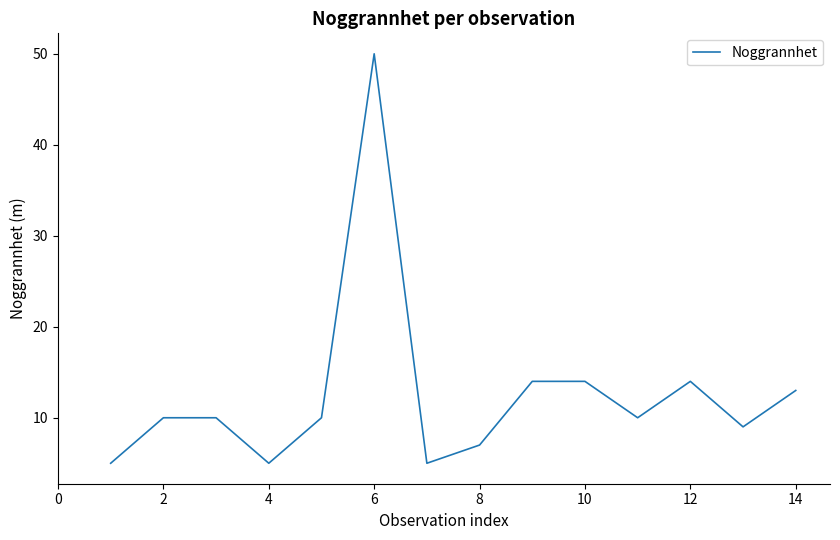

True or false: the data has more than 0 interior local peaks.

True